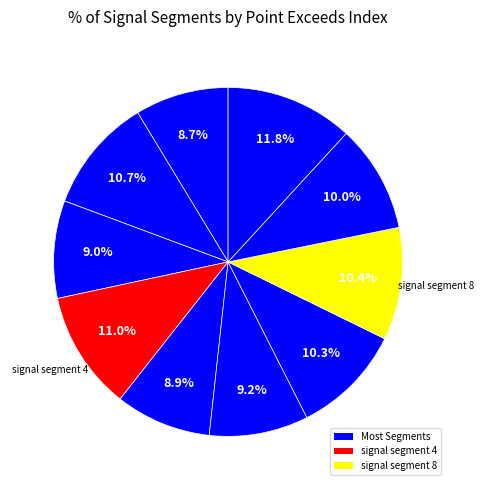

How many segments does this pie chart have?

10